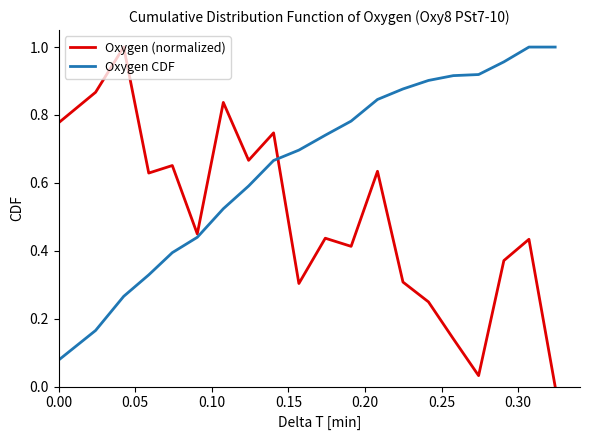

Rank the series by their average value, from highest to lowest.

Oxygen CDF, Oxygen (normalized)